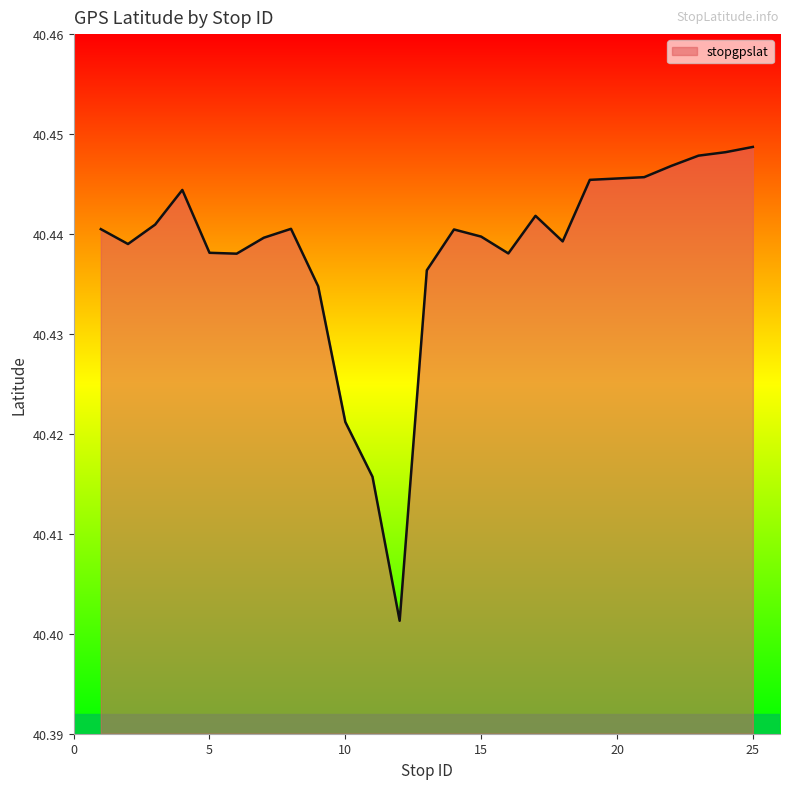

The value at 25 is 58.4. True or false?

False